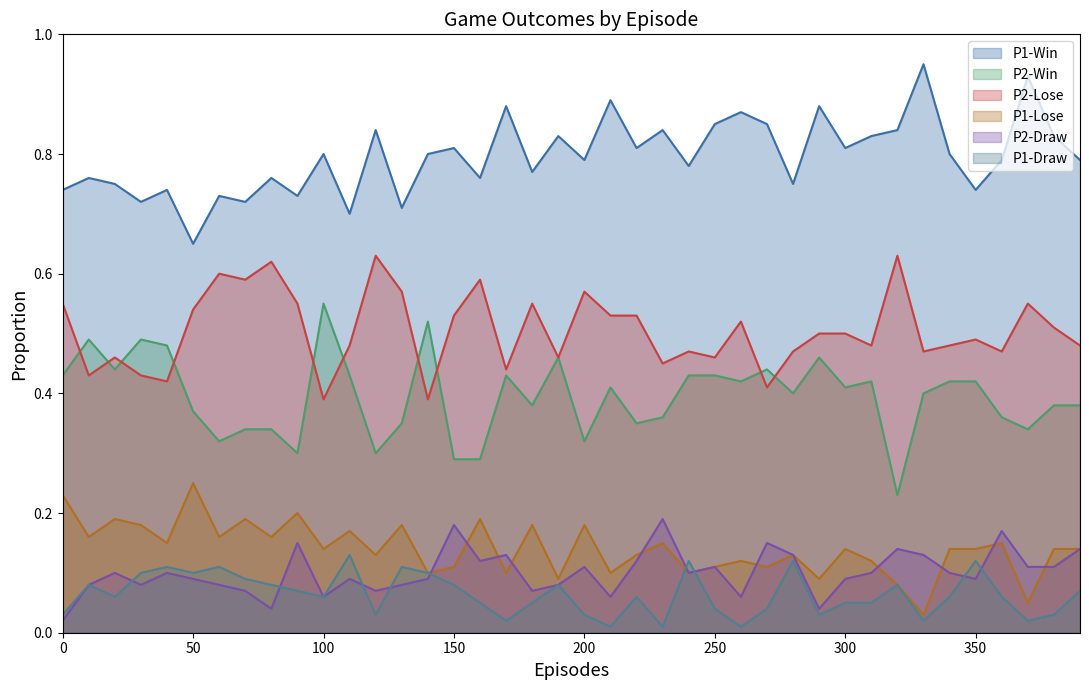

Which series has the largest total across all categories?

P1-Win